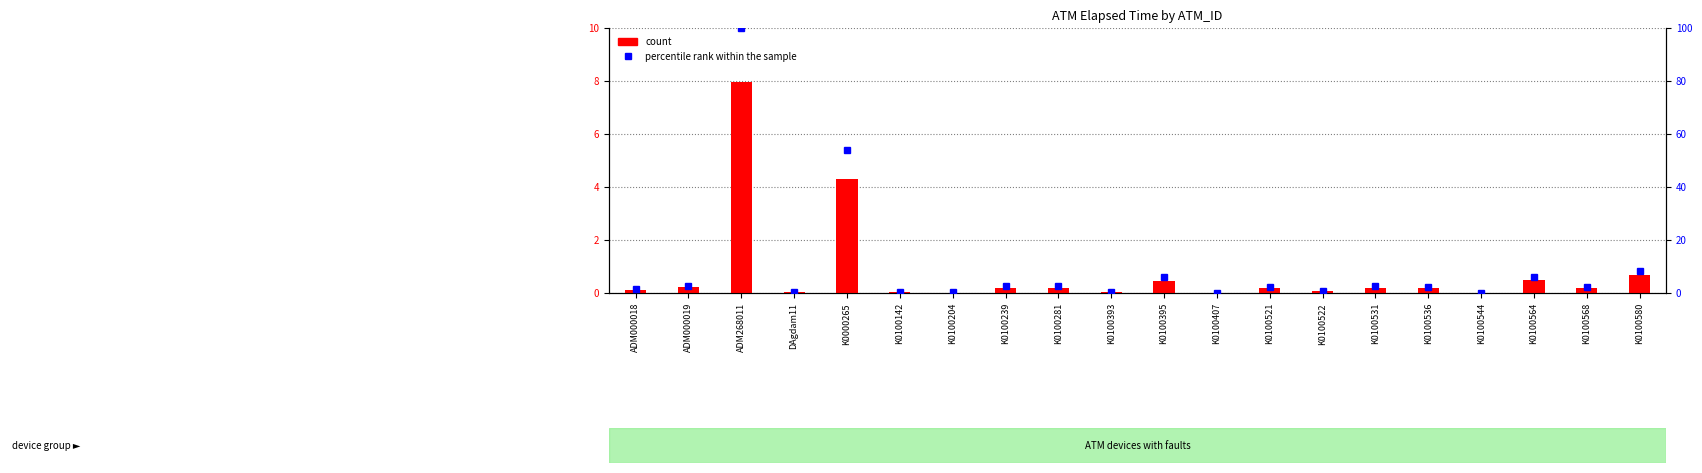

Which has a higher value, K0100544 or ADM000019?

ADM000019